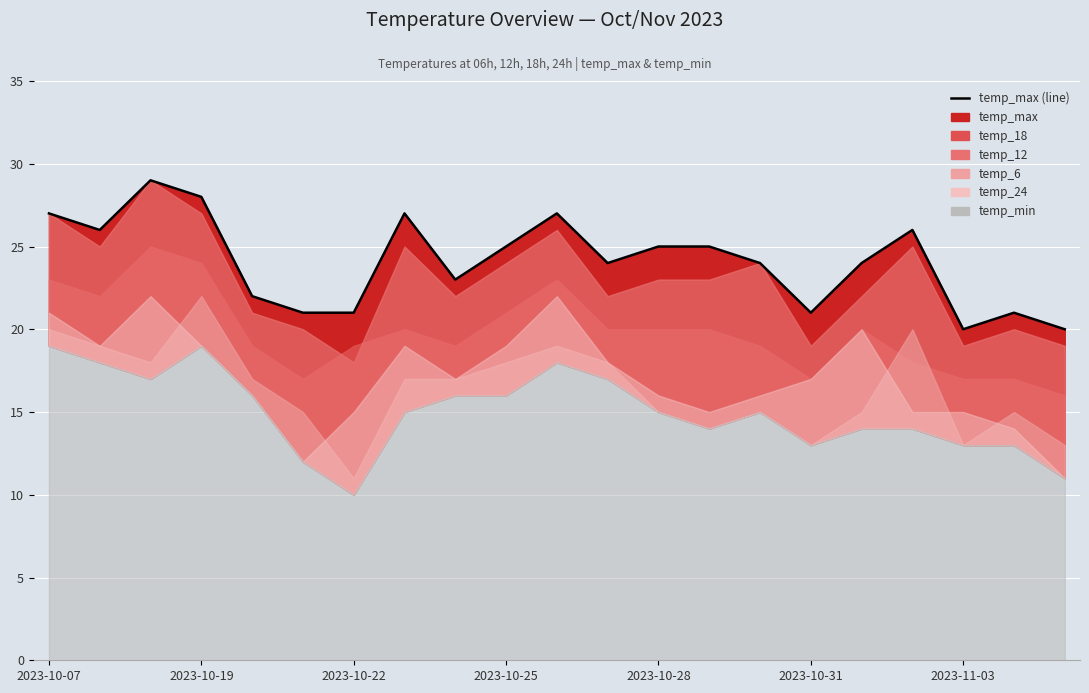

True or false: the data shows 35 at 13.

False